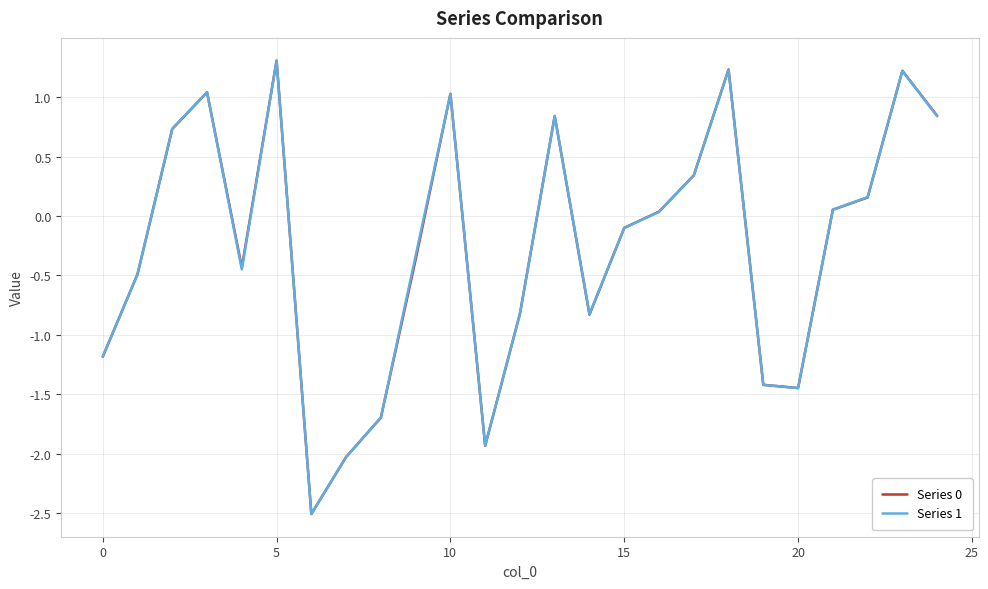

What is the maximum value shown in the chart?

1.3